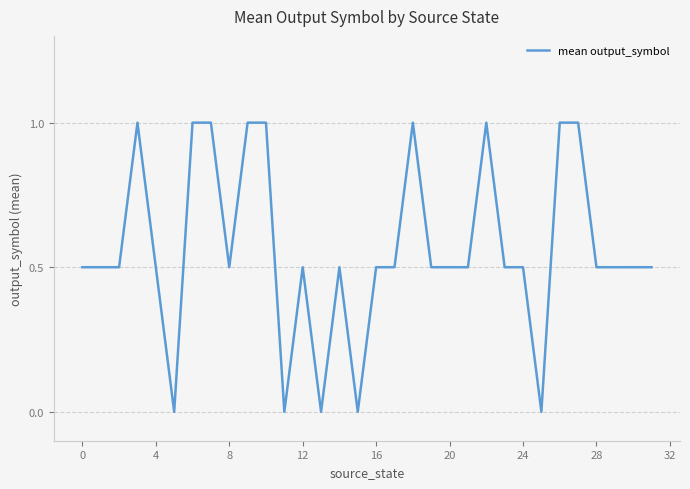

What is the difference between the maximum and minimum values?

1.0